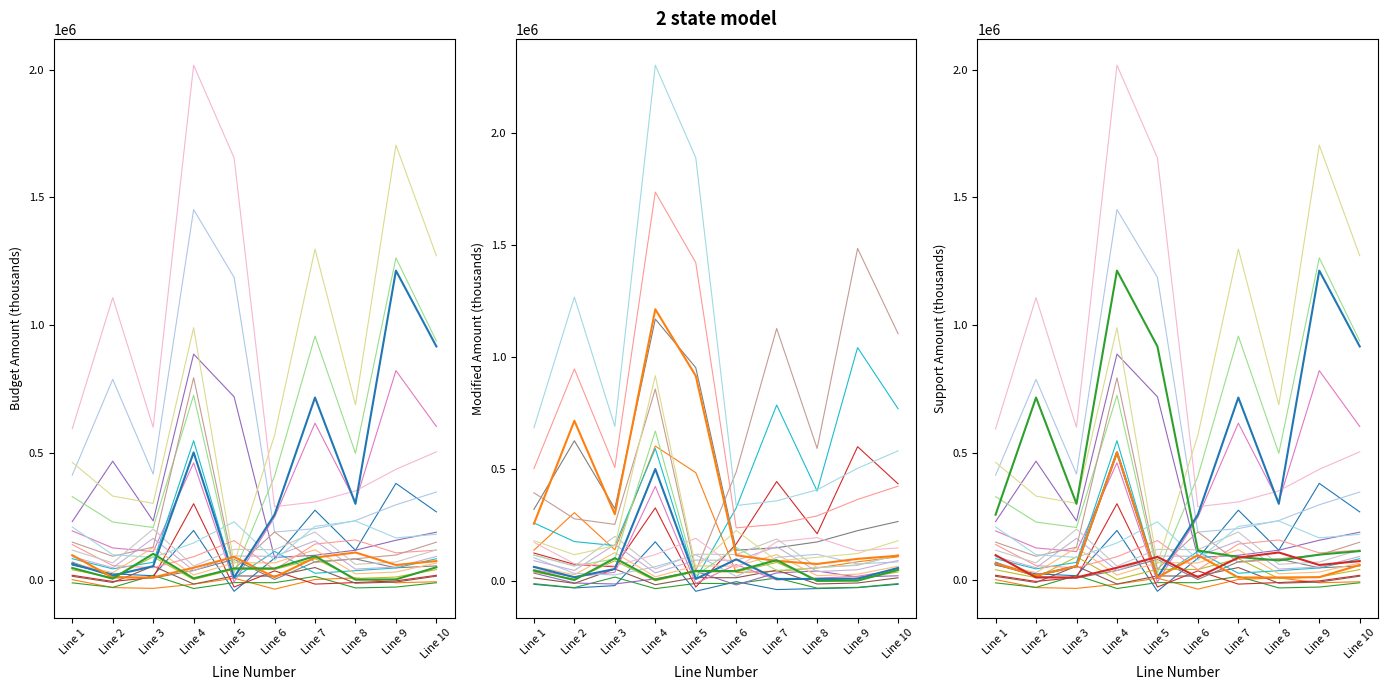

Which series has the largest range (max minus min)?

Aircraft